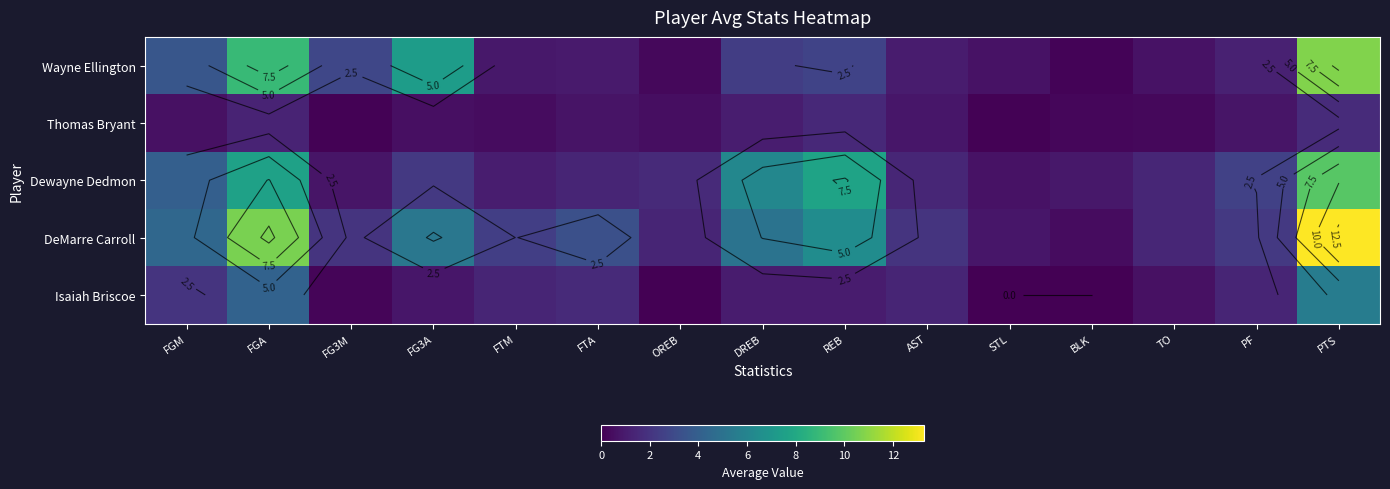

What is the difference between the Isaiah Briscoe values at OREB and TO?

0.6